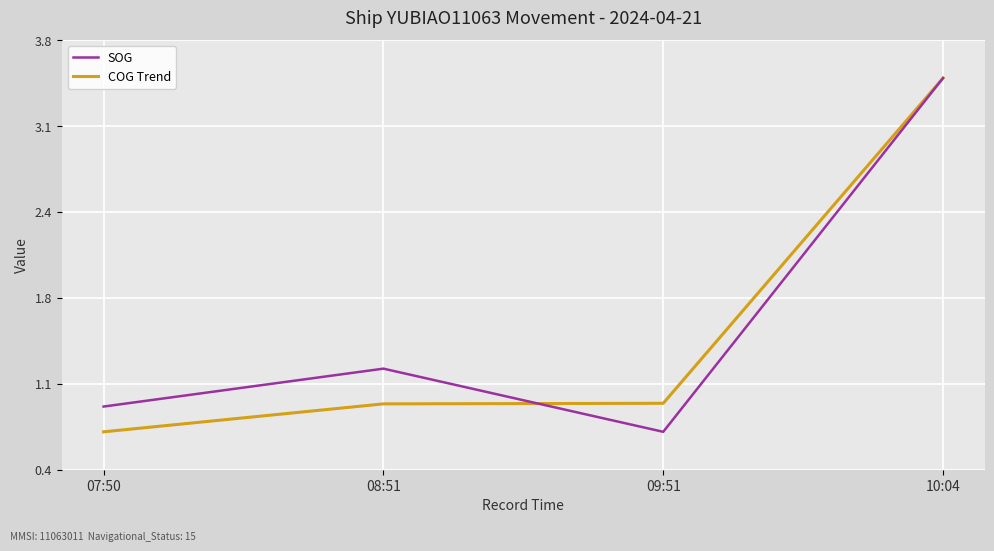

What is the value of the COG Trend point at the 2nd from the left?

0.9